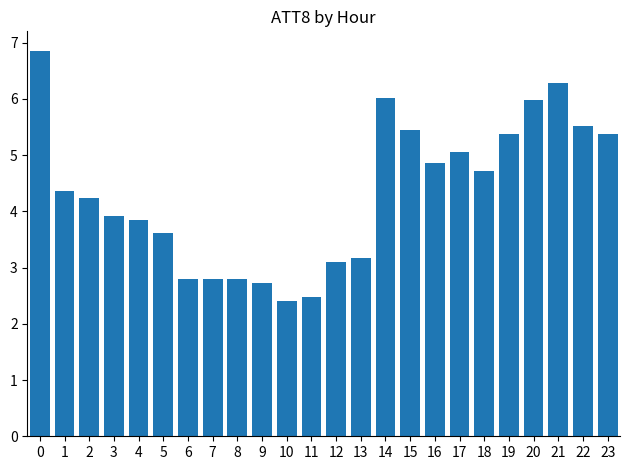

Is it true that the value at 11 is 2.5?

True